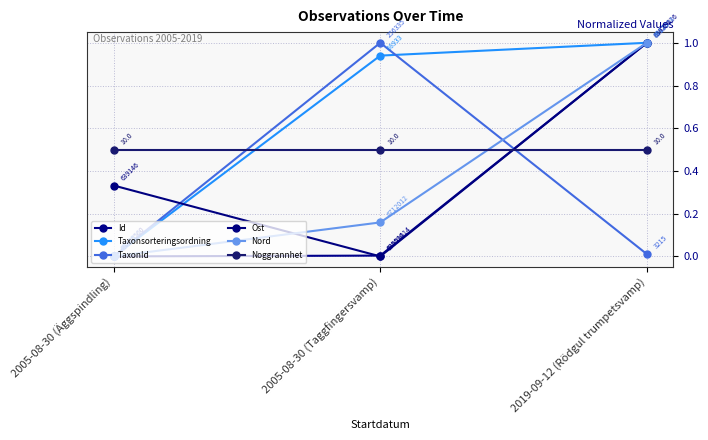

What are all the series names shown in the legend?

Id, Taxonsorteringsordning, TaxonId, Ost, Nord, Noggrannhet